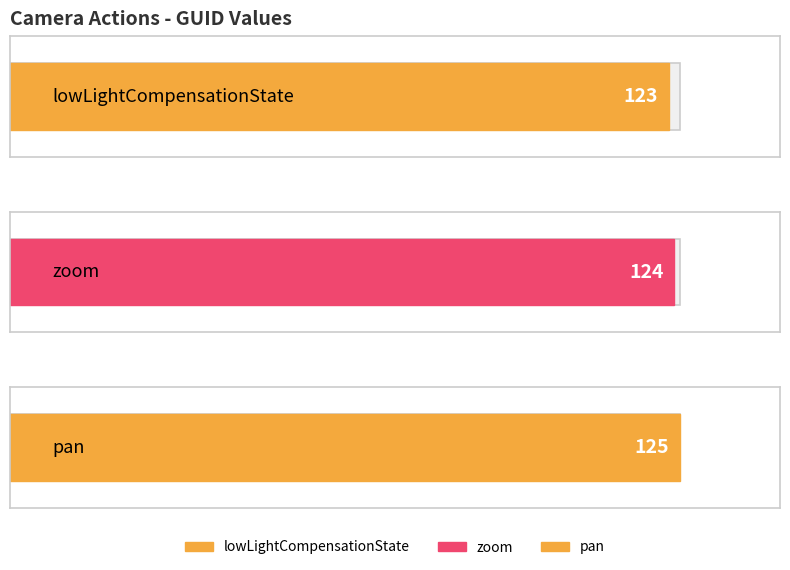

Where is the data nearest to the value 124?

zoom